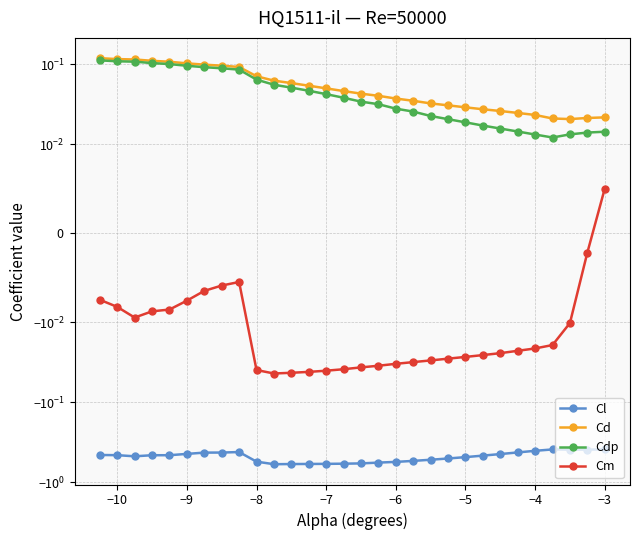

What is the value of the Cdp point at the 5th from the left?

0.1